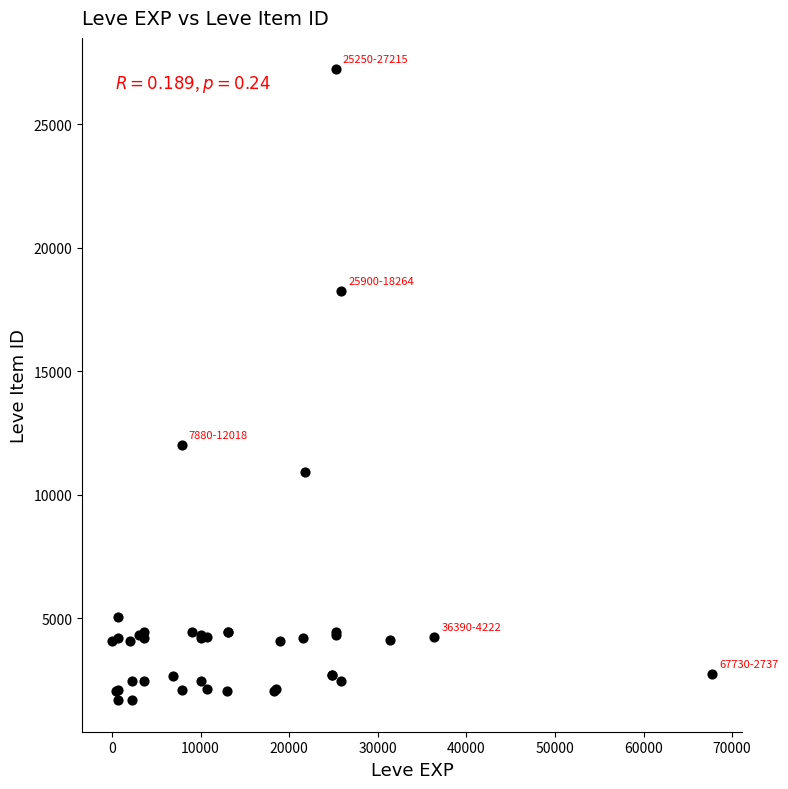

What Y value in the scatter plot is closest to 14448?

12018